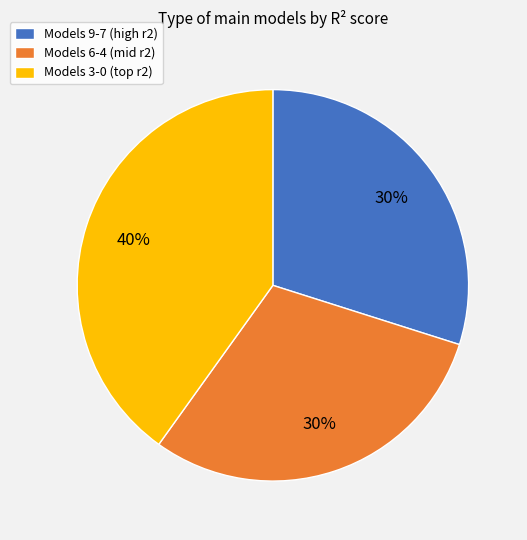

Which slice is the largest?

Models 3-0 (top r2)